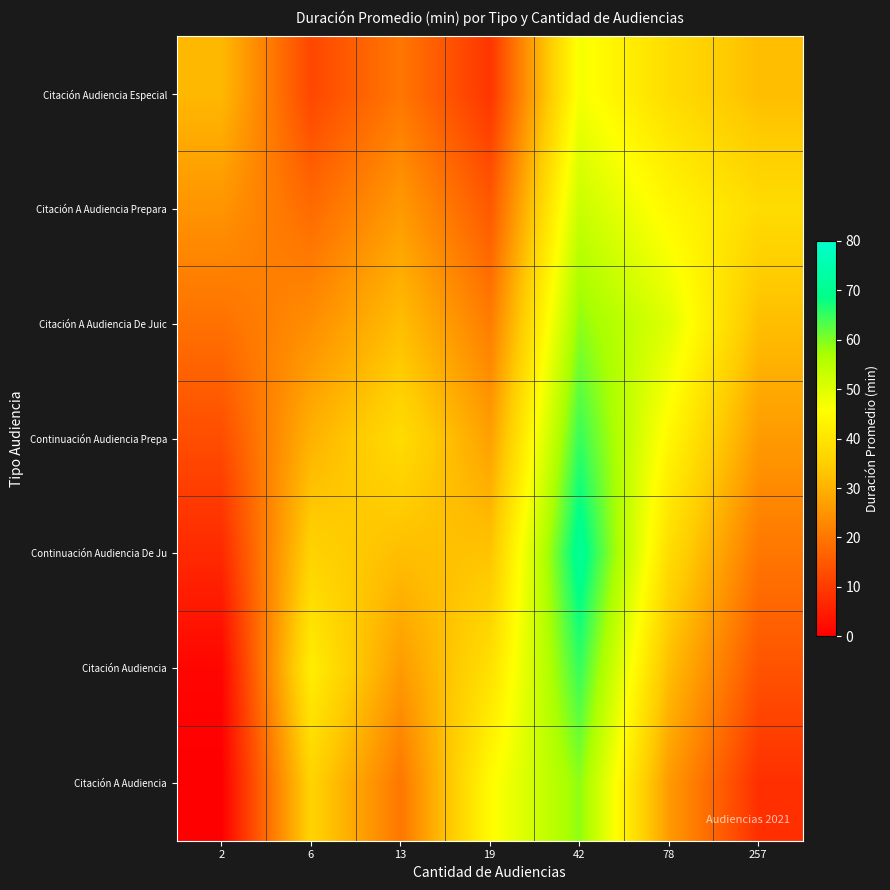

Between 2 and 42, which series saw the biggest shift?

Citación Audiencia